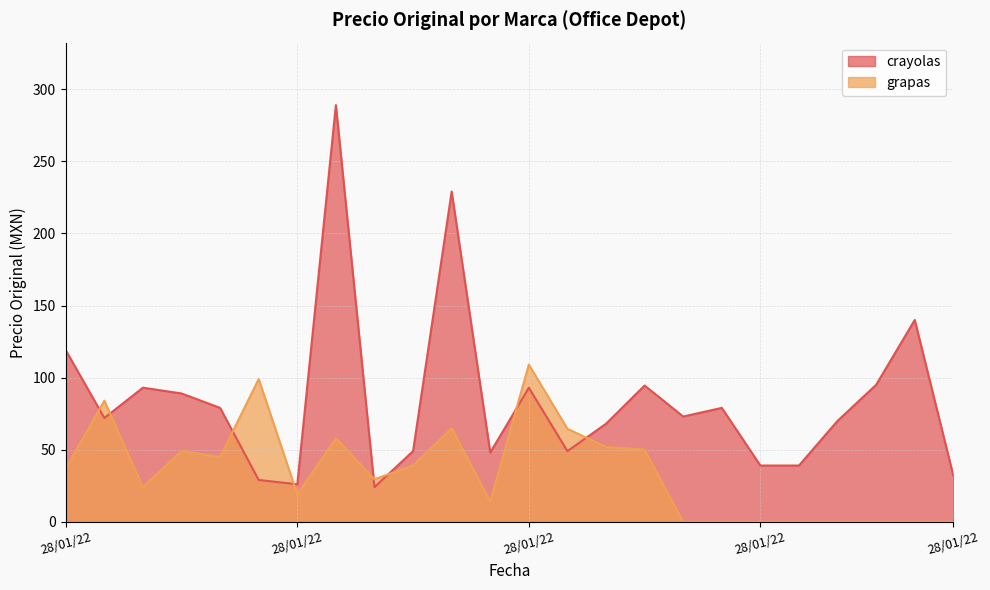

How many series are shown in this chart?

2